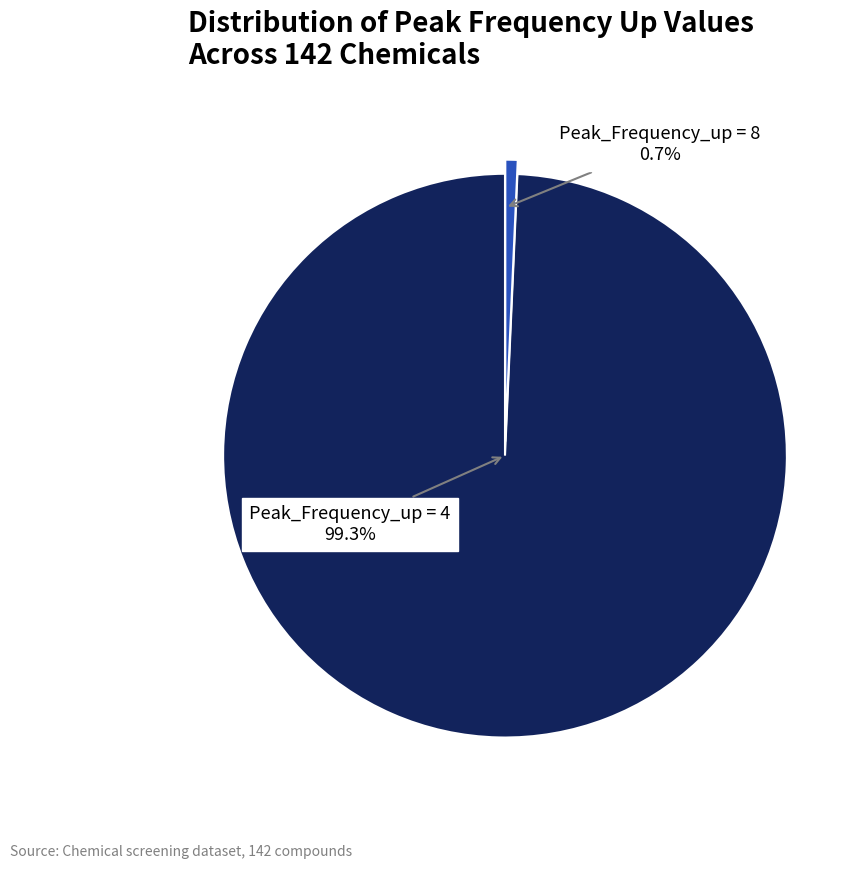

What is the ratio of the value at Peak_Frequency_up = 4 to the value at Peak_Frequency_up = 8?

141.0